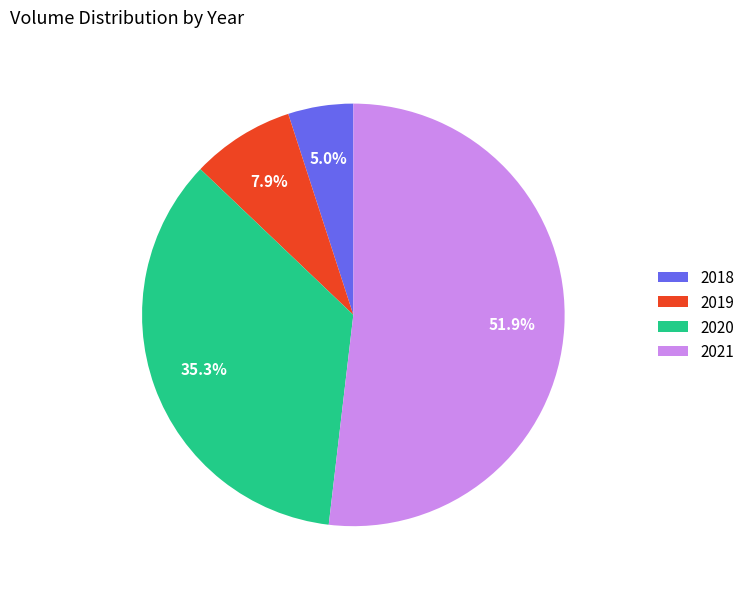

How much of the chart is everything except 2019?

92.1%